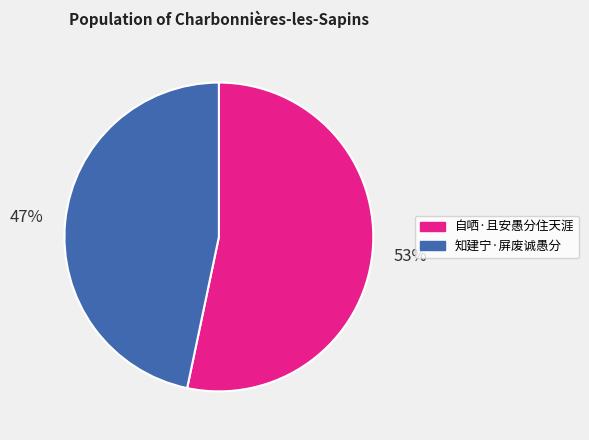

Rank the categories by value from lowest to highest.

知建宁·屏废诚愚分, 自哂·且安愚分住天涯